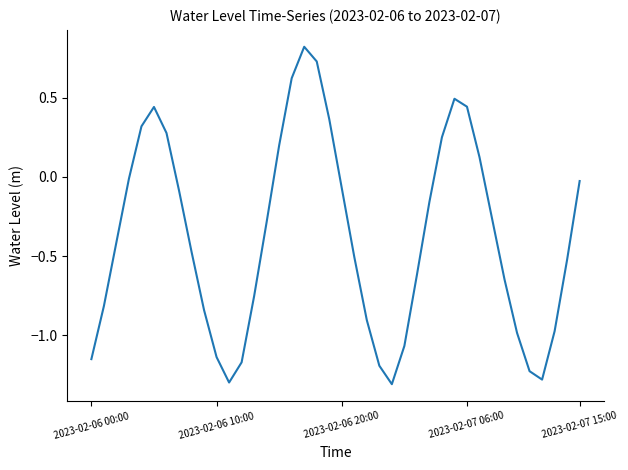

What is the greatest value displayed?

0.8